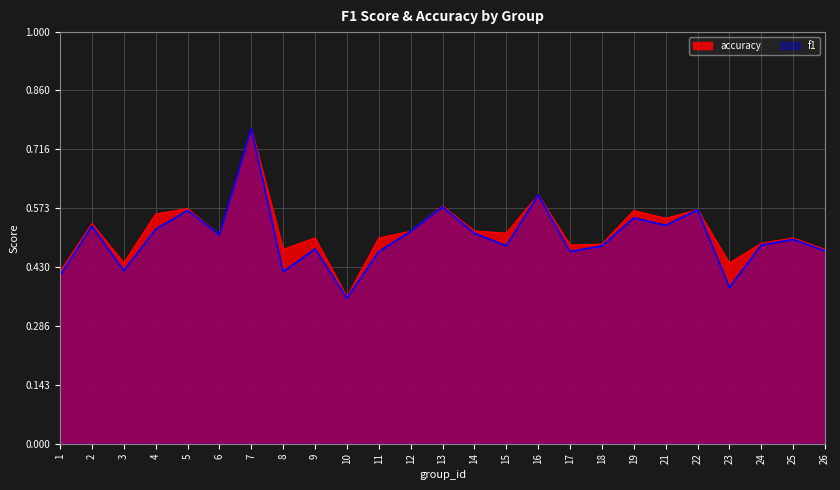

List the series in order of their peak value, highest first.

accuracy, f1